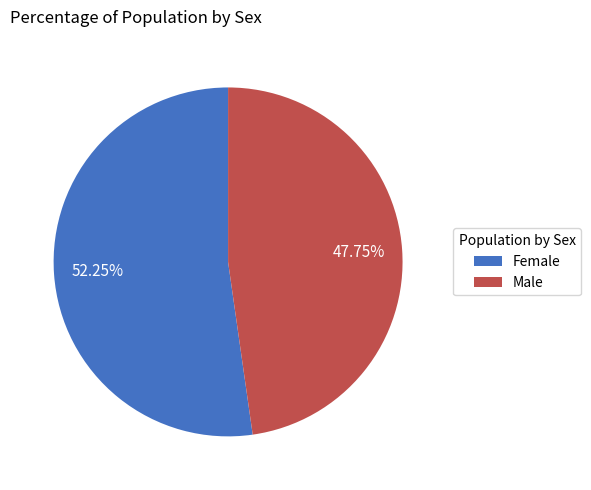

Which category has the biggest portion of the pie?

Female